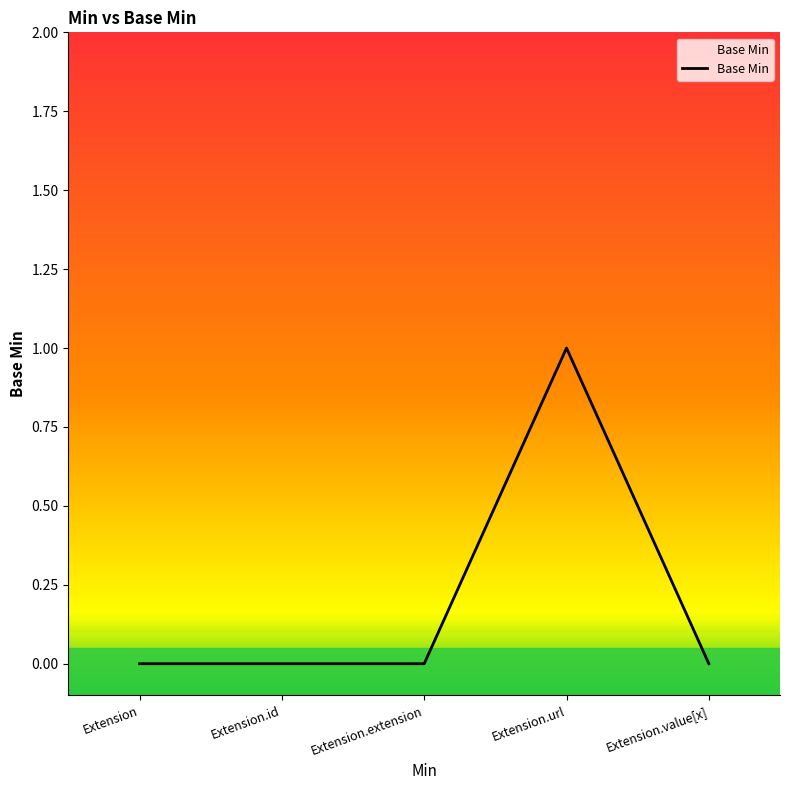

What position from the right is Extension?

5